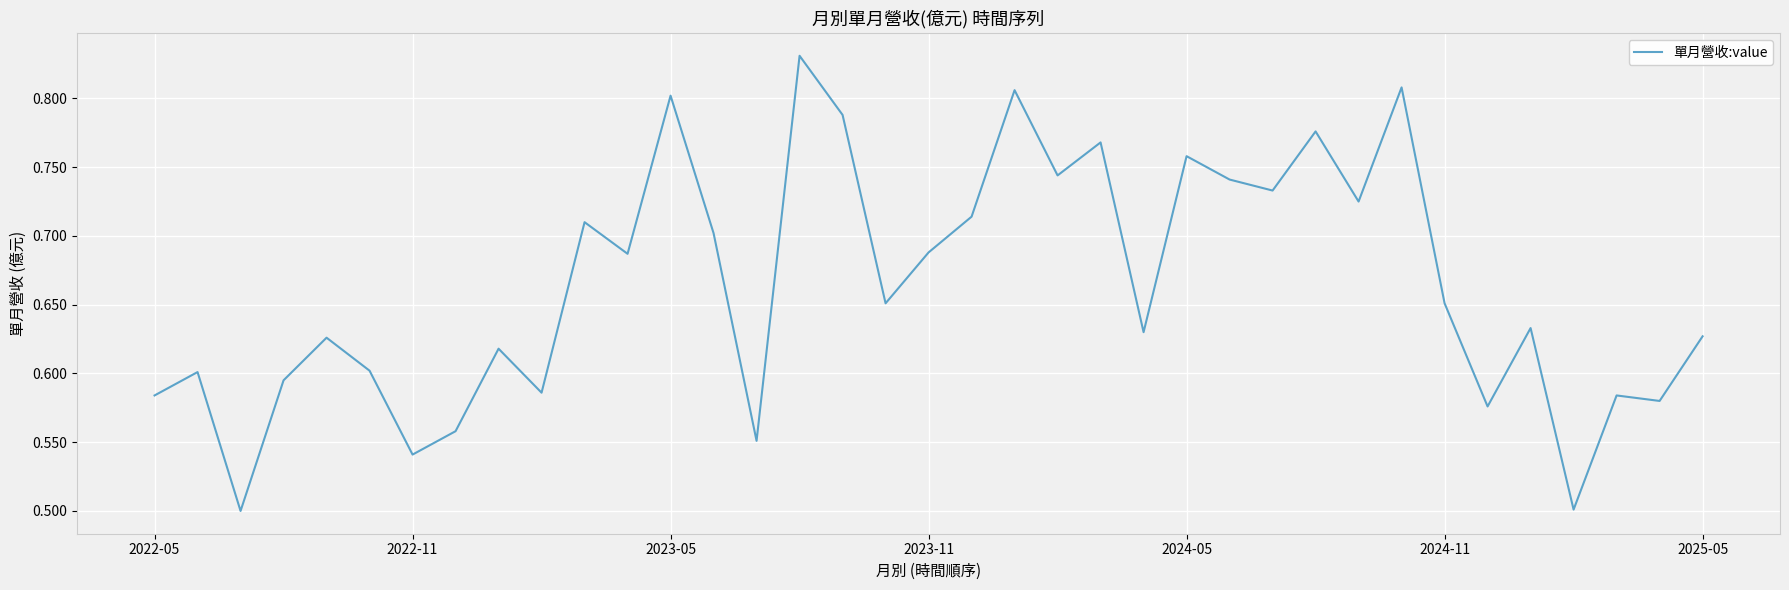

True or false: the data has more than 1 interior local peaks.

True